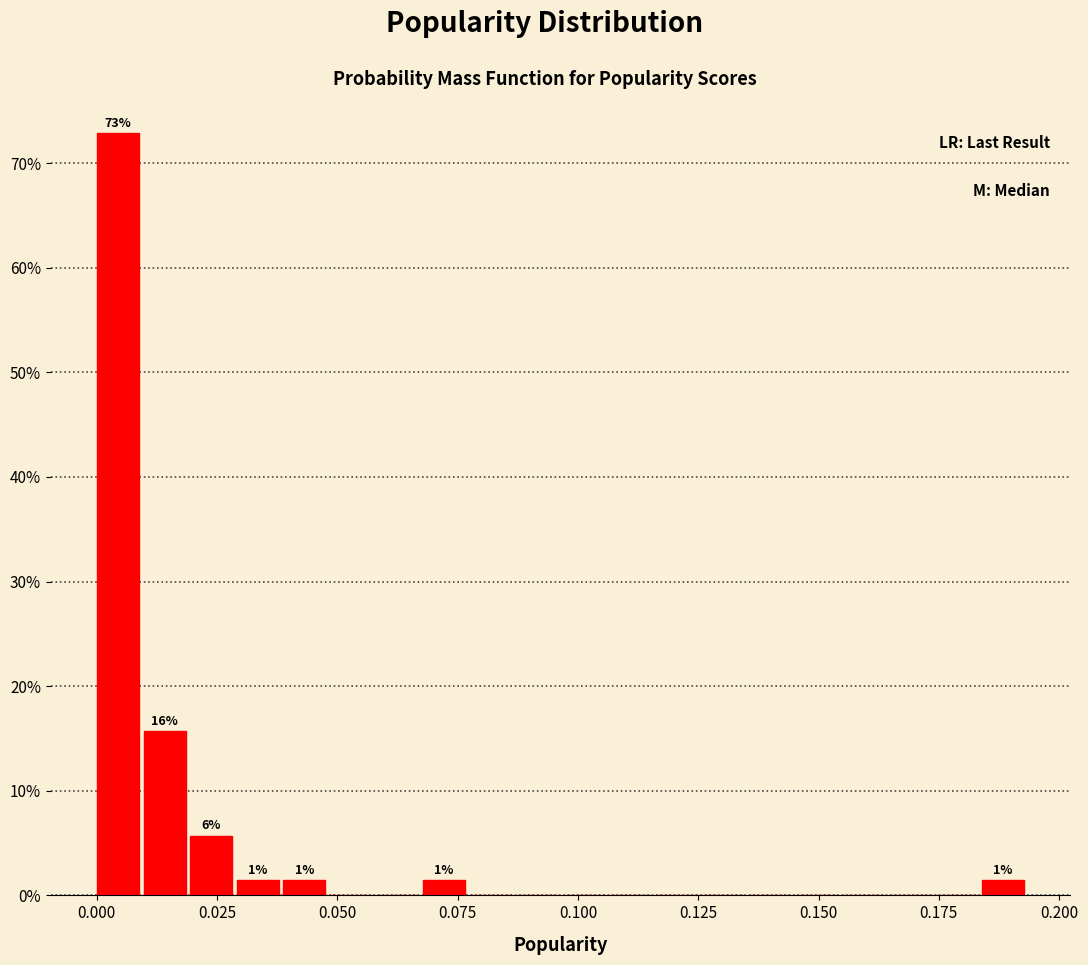

Around what value on the x-axis is the tallest bar? Give the approximate position of its centre, as read against the axis.

0.005